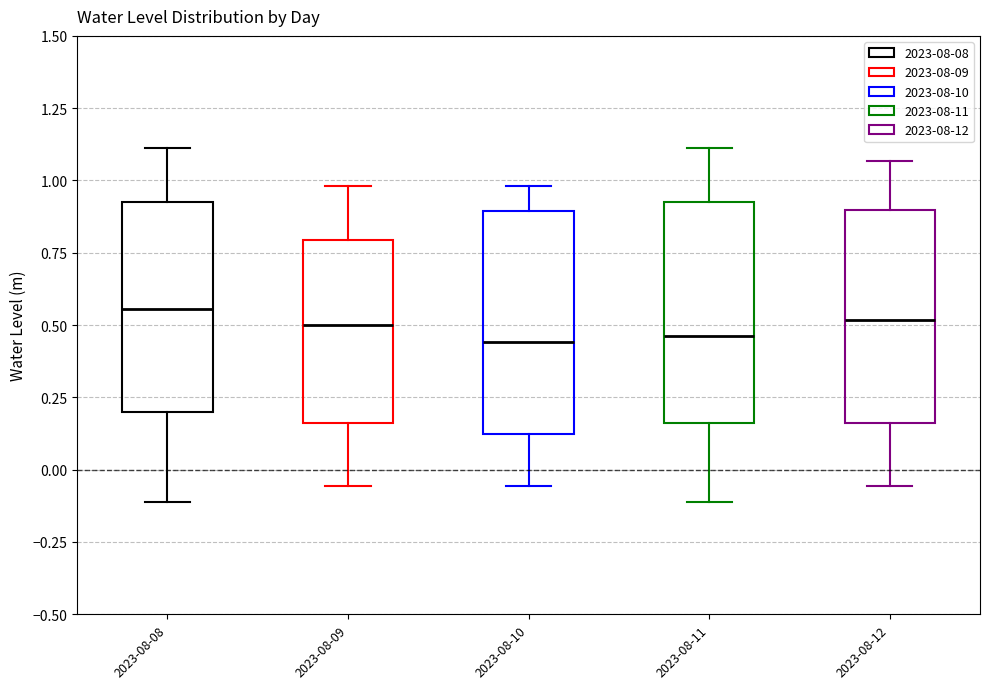

Where is the lower edge of the box for 2023-08-12 on the y-axis? The values are not printed on the chart, so give them approximately, as read against the axis.

0.15